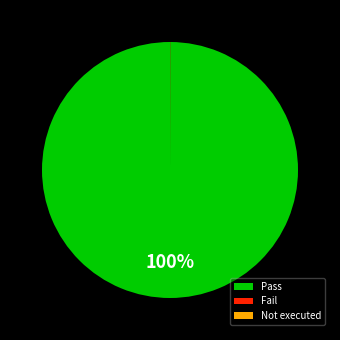

What percentage is the Pass slice, to the nearest percent?

100%